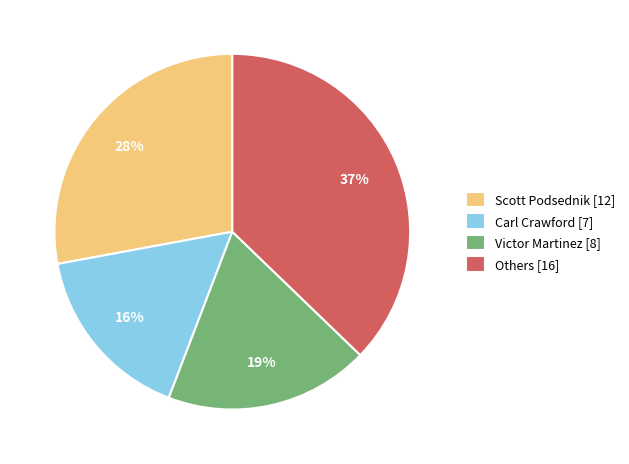

To the nearest percent, what percentage of the pie is Carl Crawford [7]?

16%